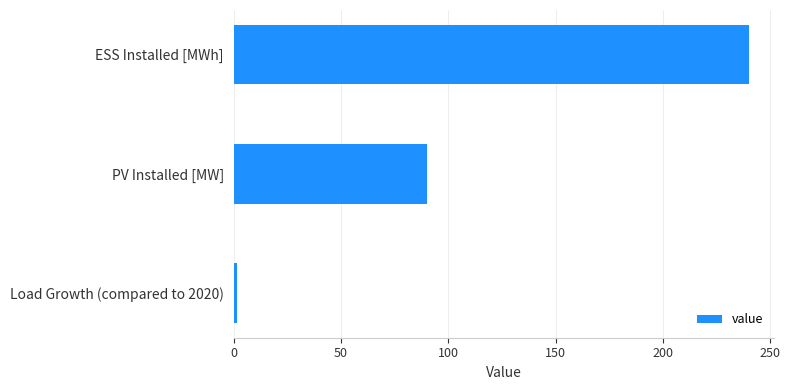

How many values are below 90?

1